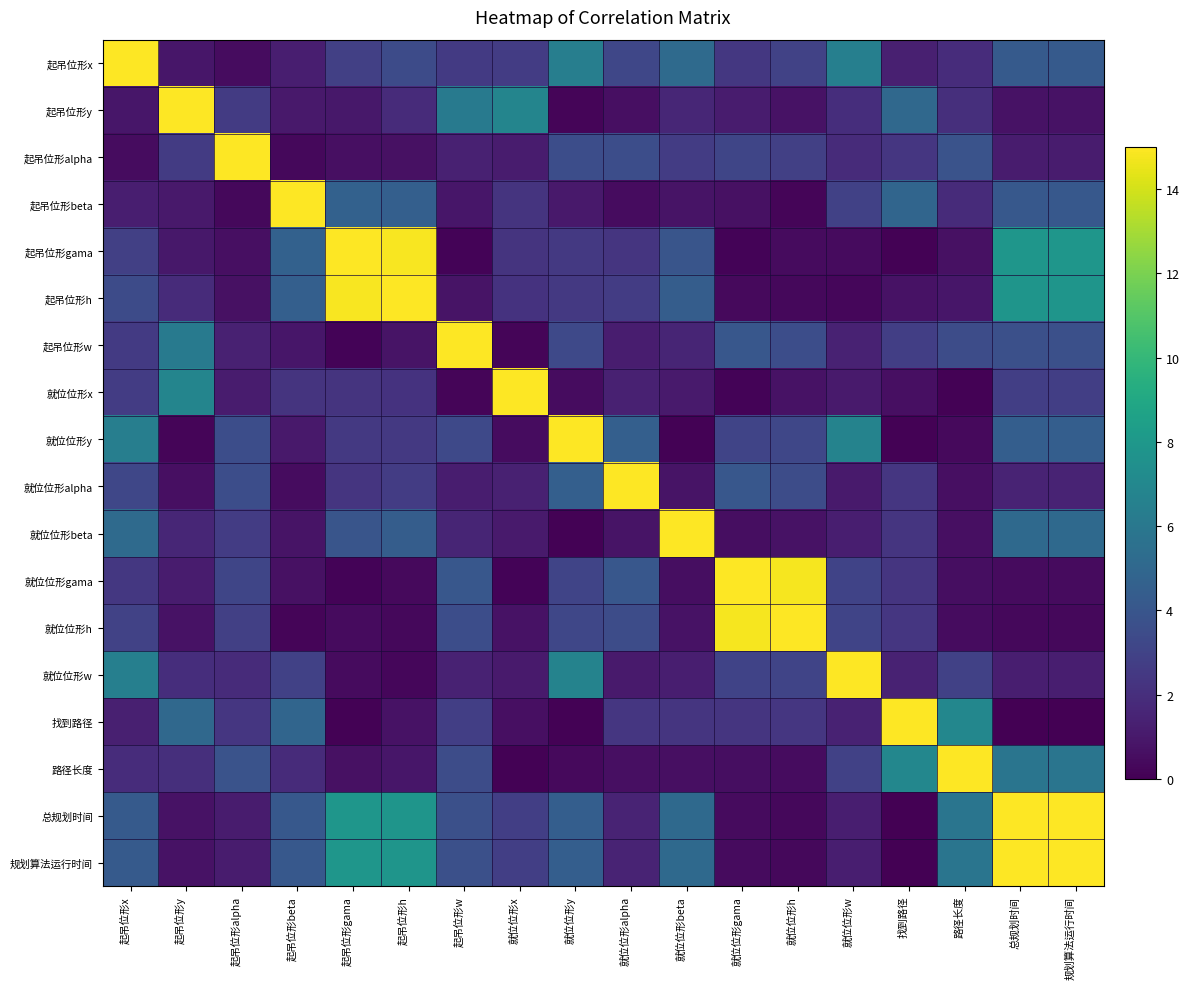

What is the difference between the highest and lowest values at 就位位形beta?

14.9